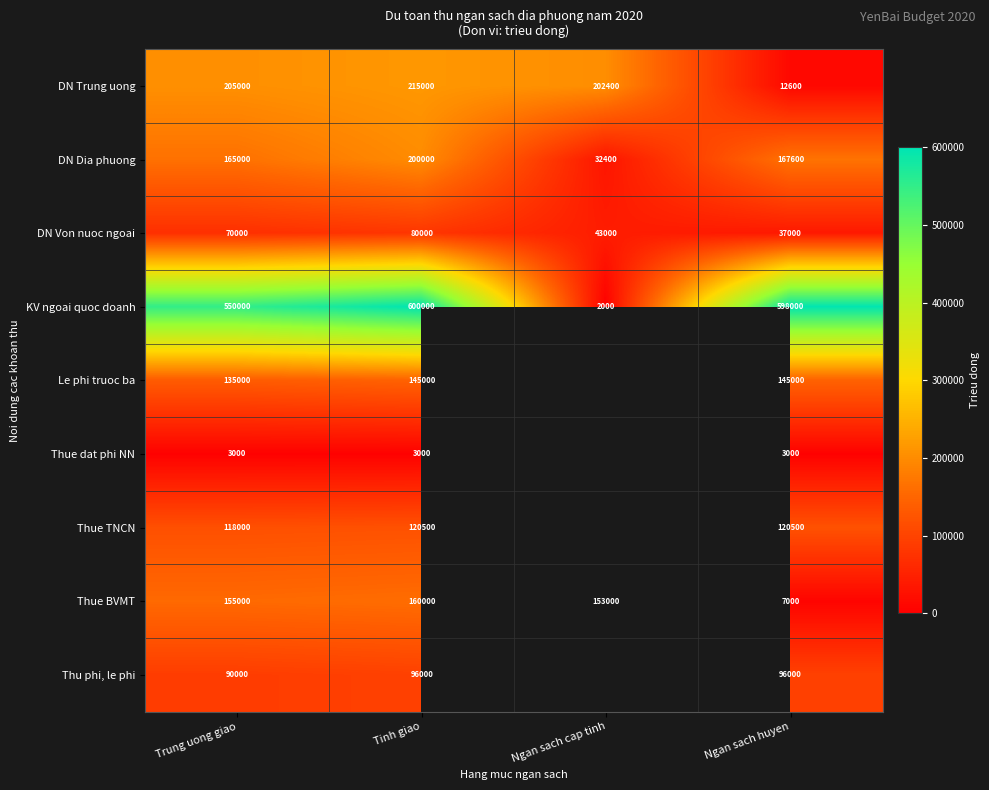

What value does the DN Von nuoc ngoai series have at Tinh giao?

80000